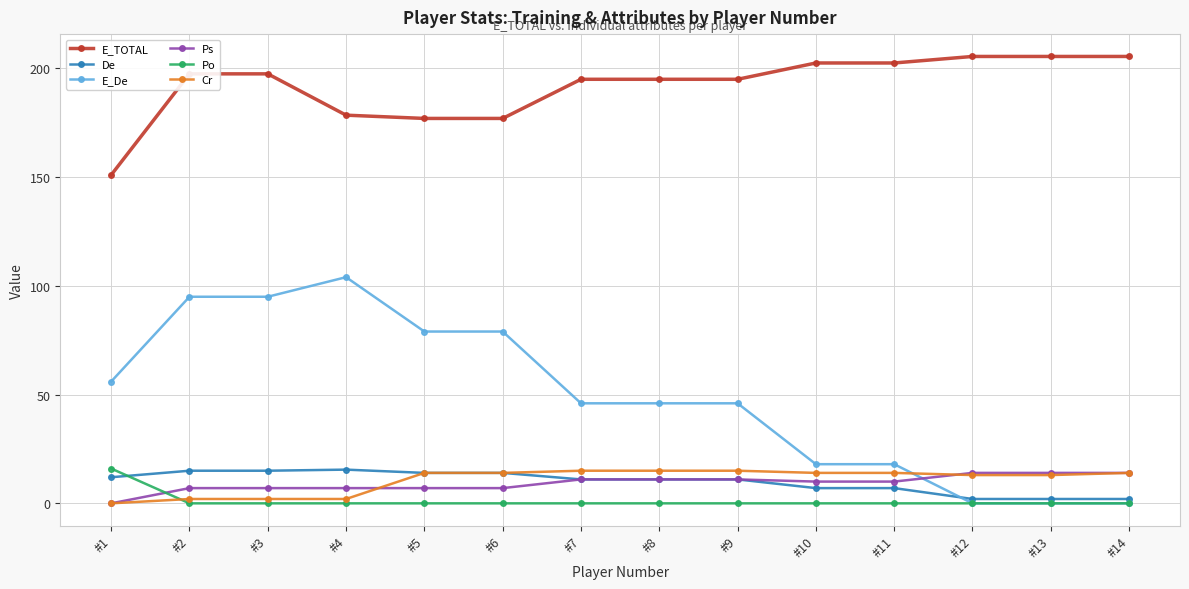

True or false: Po and Ps intersect in this chart.

True